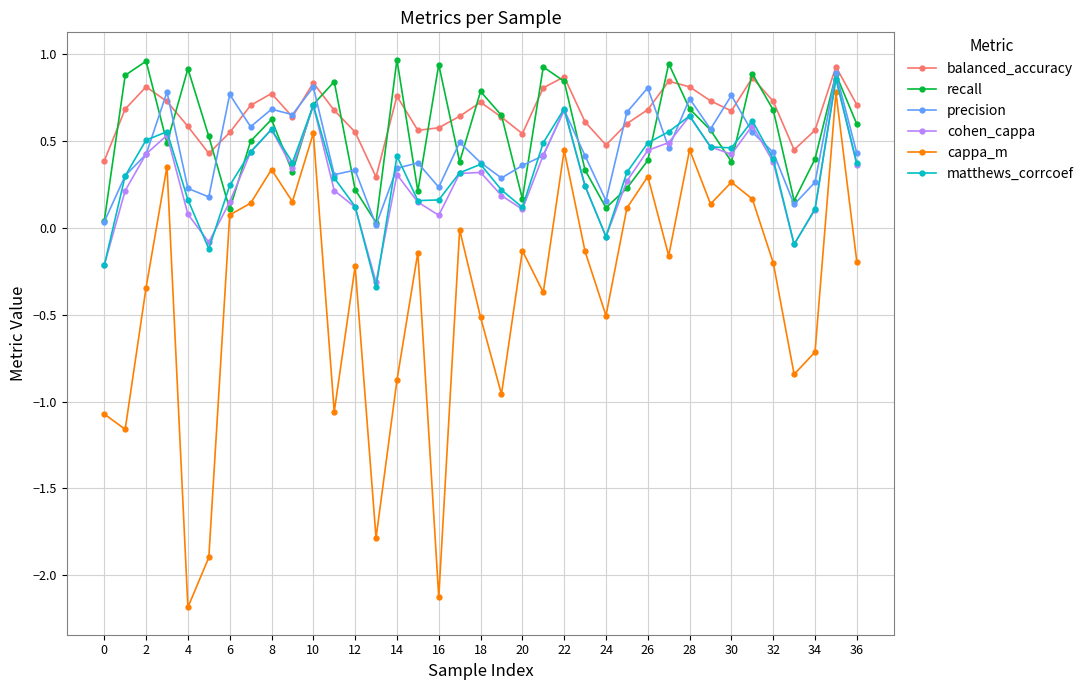

True or false: cohen_cappa has more than 2 points higher than both neighbors.

True